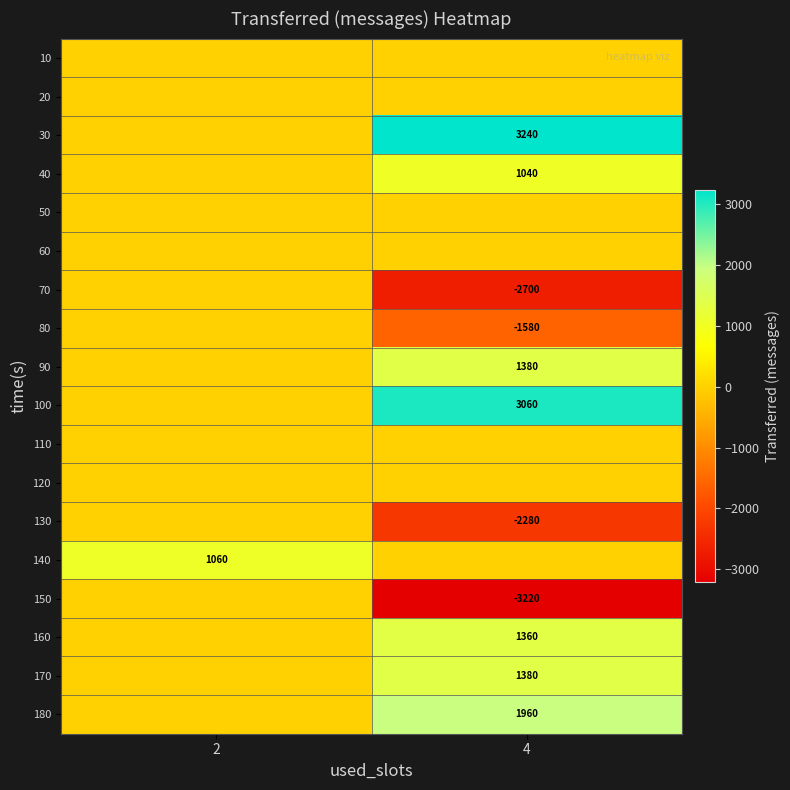

How many series are shown in this chart?

18